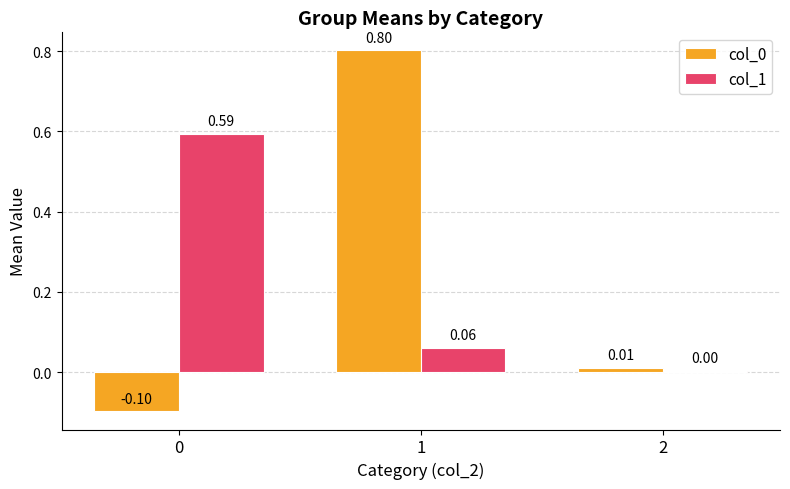

What is the total value across all series at 1?

0.9